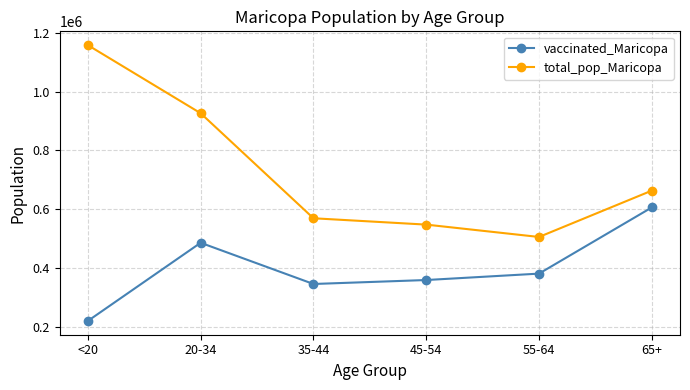

List the series in order of their peak value, highest first.

total_pop_Maricopa, vaccinated_Maricopa